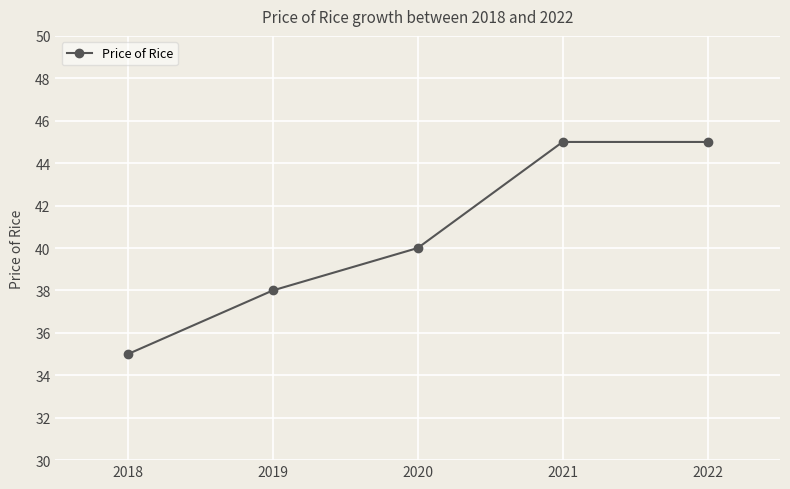

What is the average value?

41